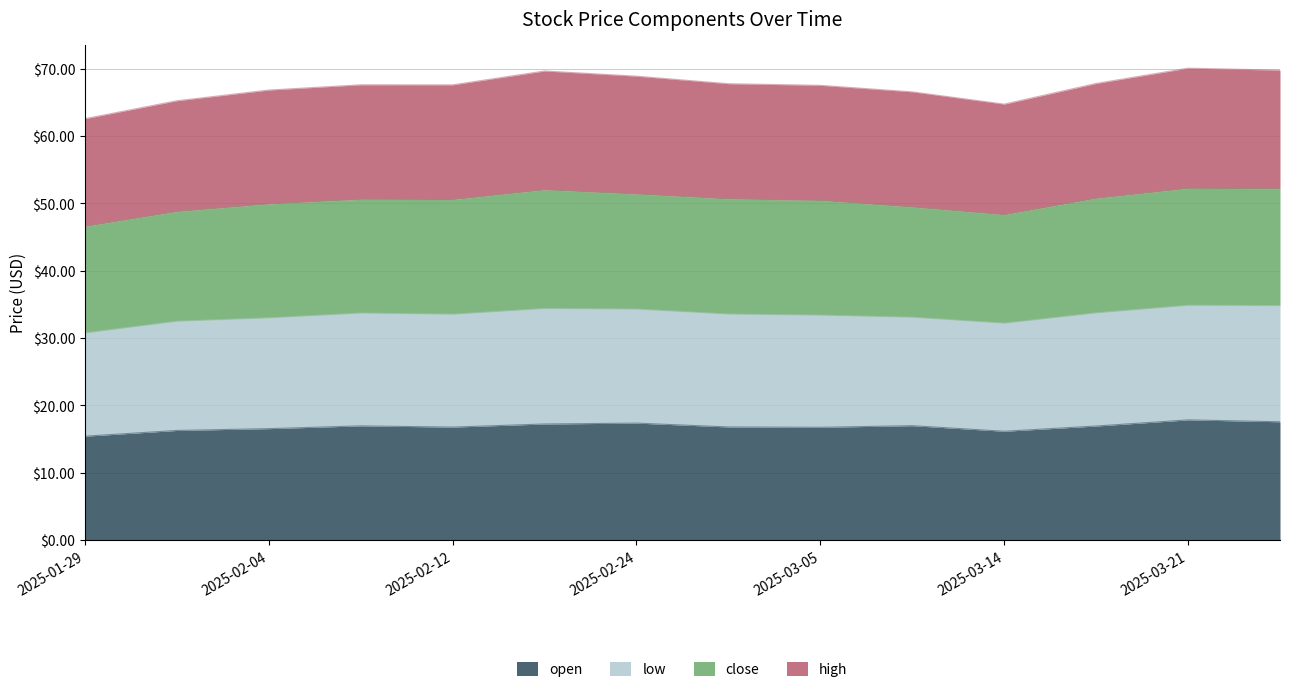

What is the sum of all low values?

703.8